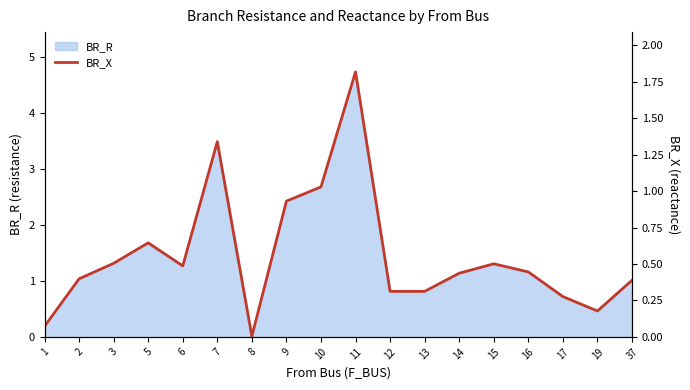

At which category does the data reach its first local peak?

5